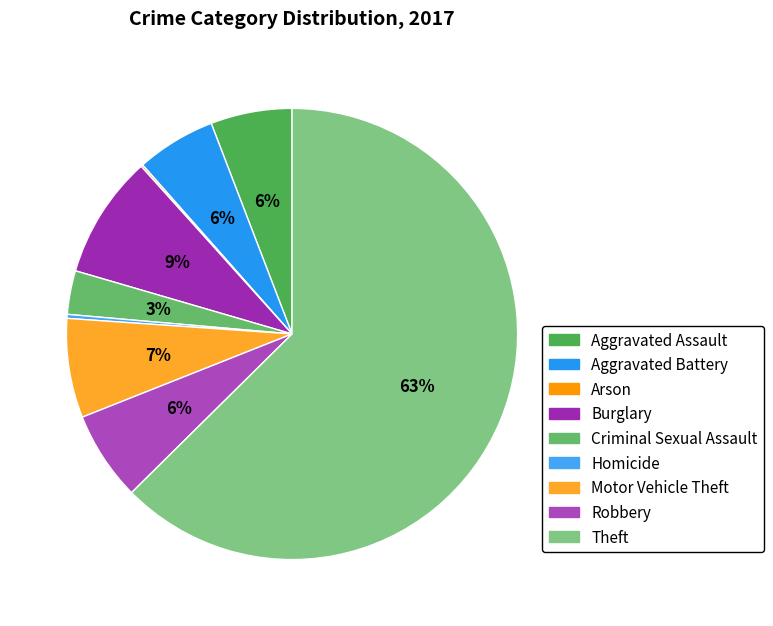

True or false: Aggravated Battery accounts for 6% of the total.

True